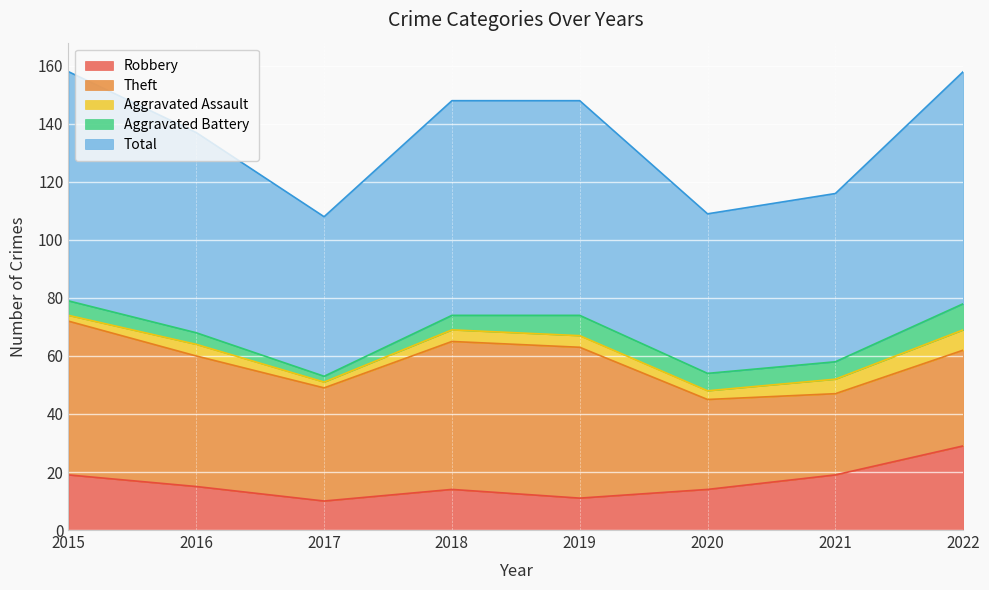

At which label does Total reach its minimum?

2017